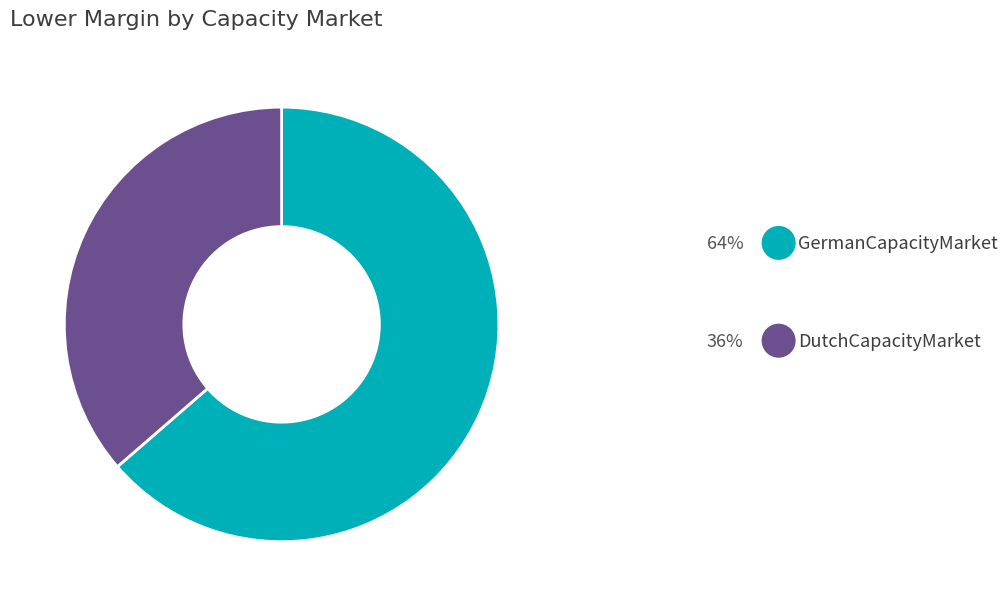

Does any single category account for the majority?

Yes